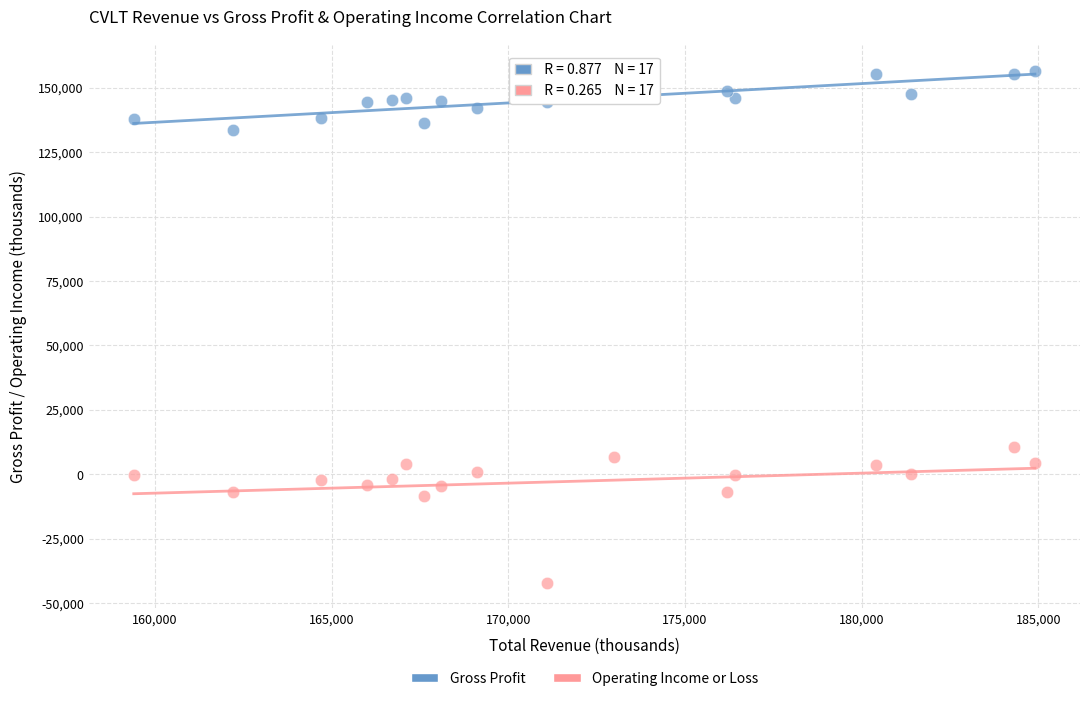

Across all series, what Y value is closest to 57300?

10500